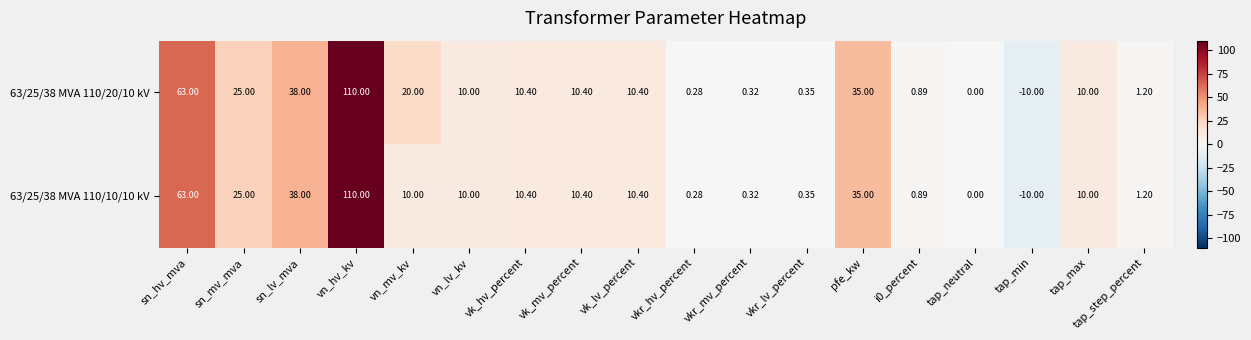

How many series are shown in this chart?

2